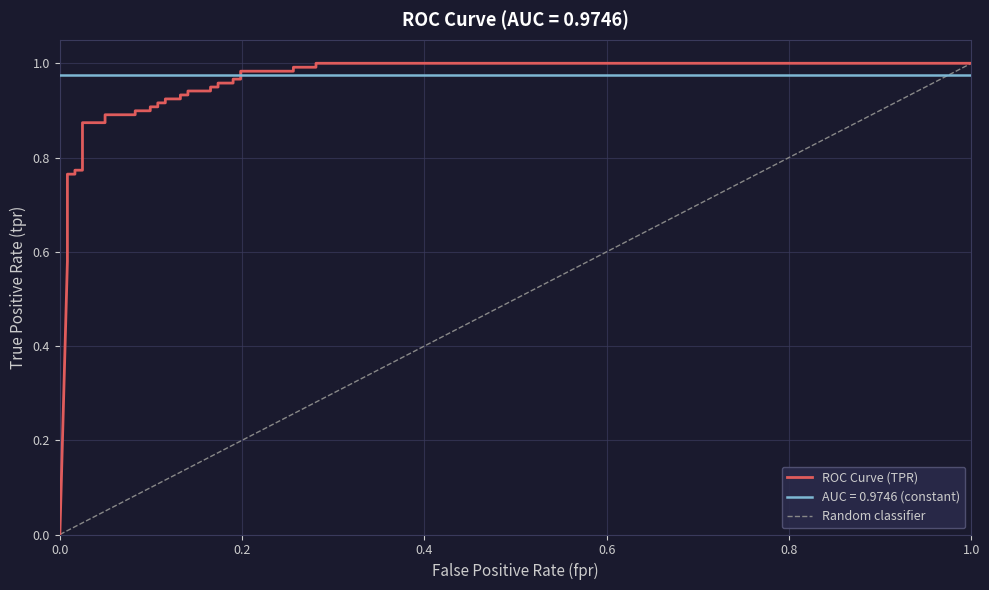

Reading left to right, list all the values displayed in this chart.

0.0	0.6	0.6	0.6	0.6	0.7	0.8	0.8	0.8	0.8	0.8	0.9	0.9	0.9	0.9	0.9	0.9	0.9	0.9	0.9	0.9	0.9	0.9	0.9	0.9	0.9	0.9	0.9	0.9	1.0	1.0	1.0	1.0	1.0	1.0	1.0	1.0	1.0	1.0